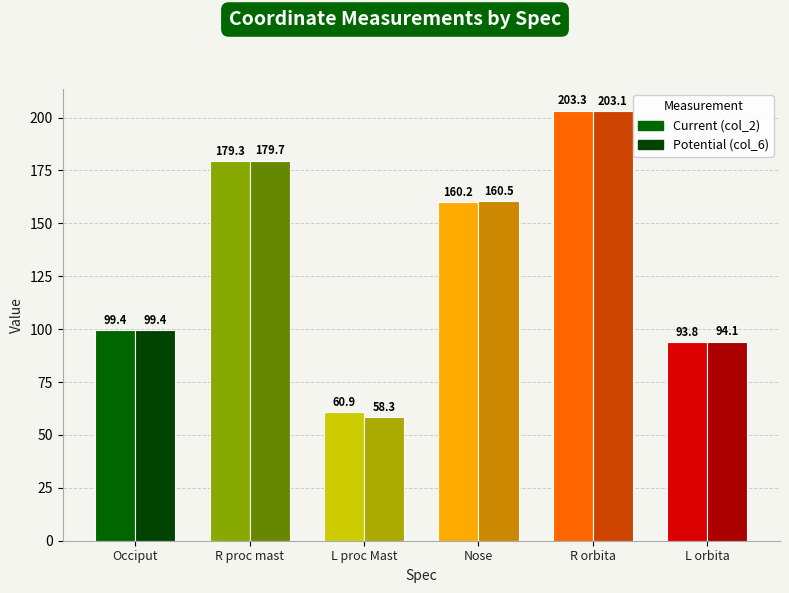

Count the number of categories in the chart.

6